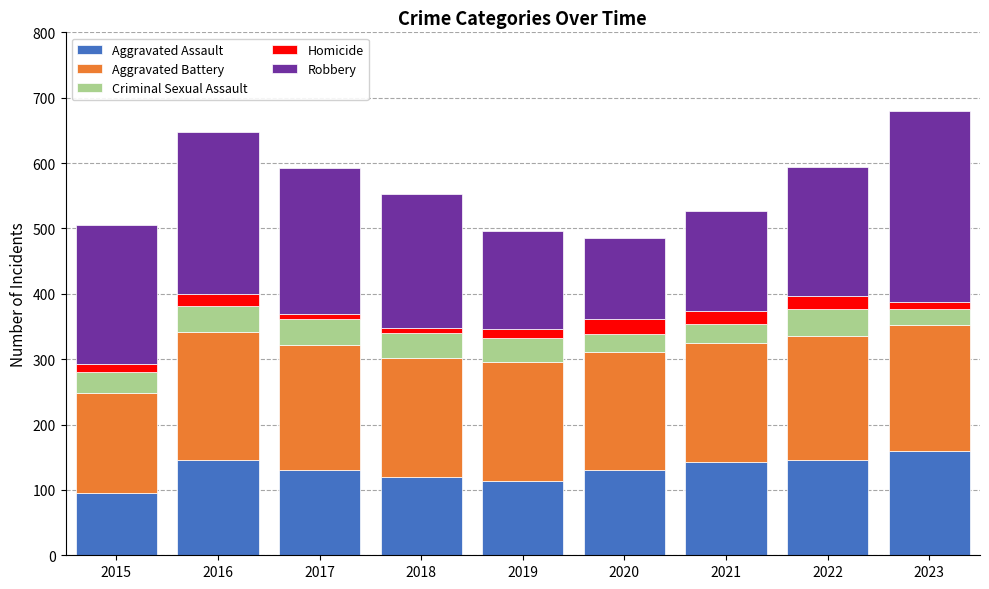

How many data points in Aggravated Assault are less than 131?

3